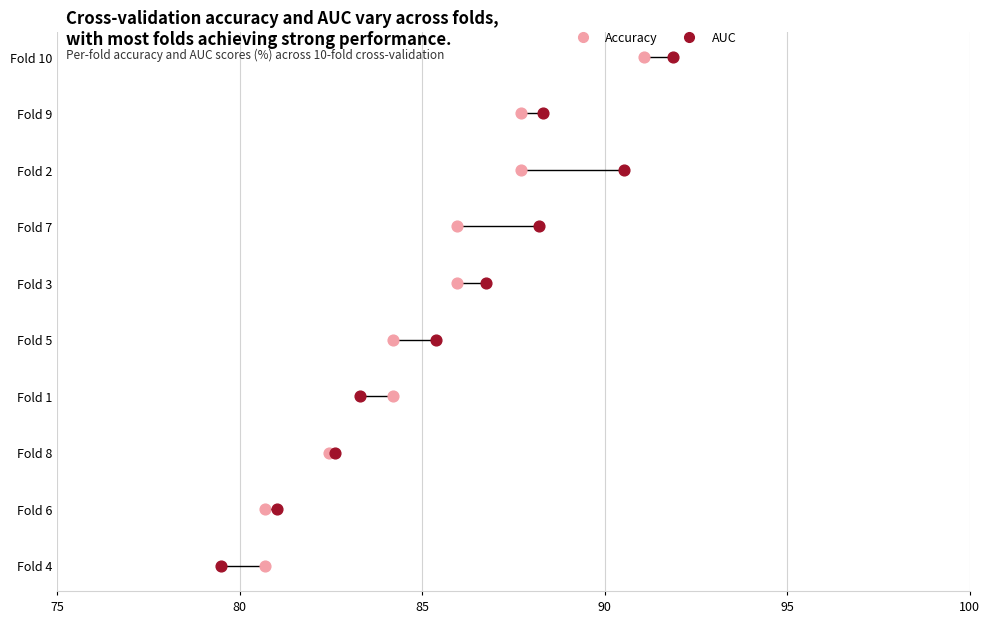

What are all the series names shown in the legend?

Accuracy, AUC